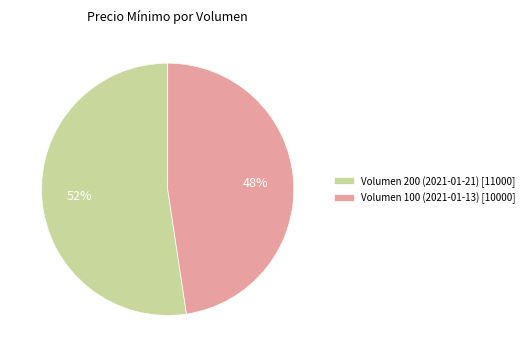

The Volumen 100 (2021-01-13) slice represents 40% of the pie. True or false?

False